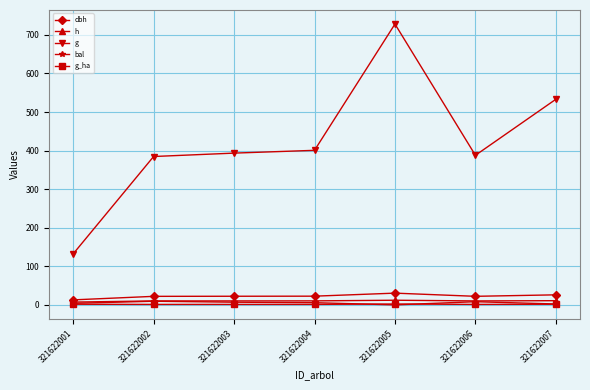

What is the greatest value displayed?

728.1